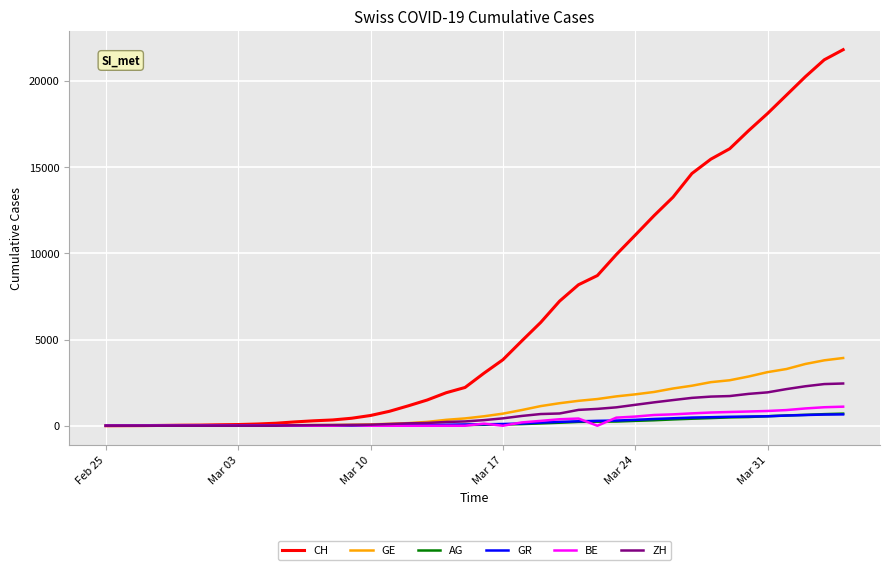

What is the maximum value shown in the chart?

21808